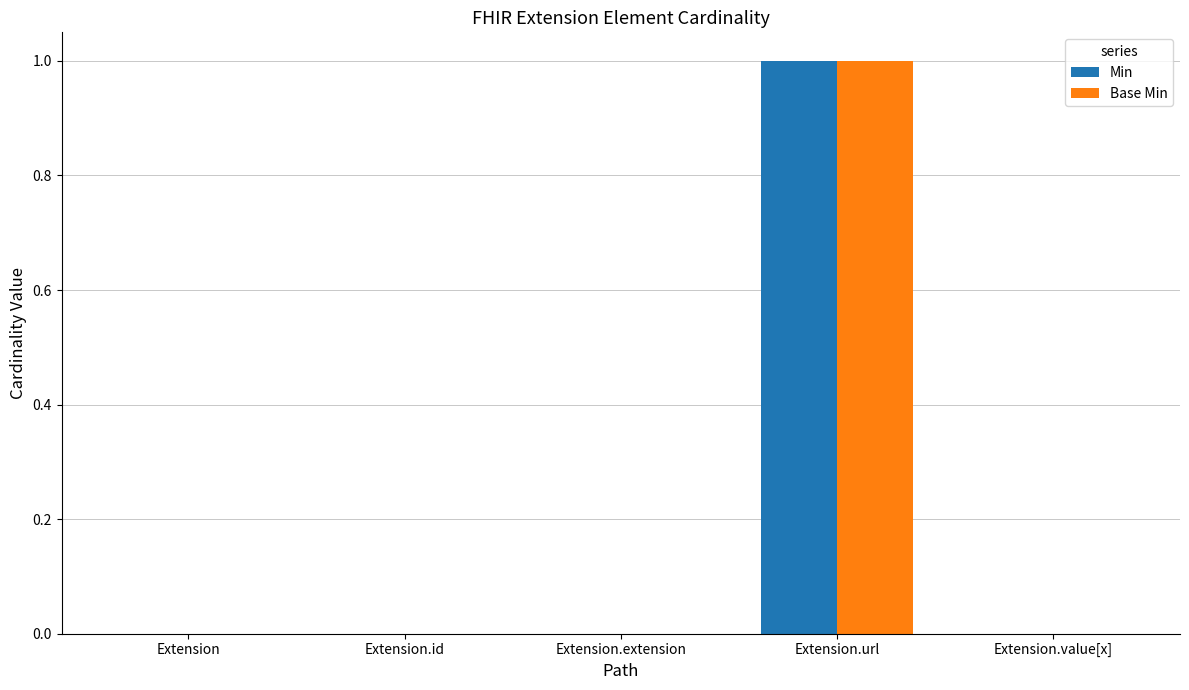

True or false: Base Min has a value of 1 at Extension.value[x].

False